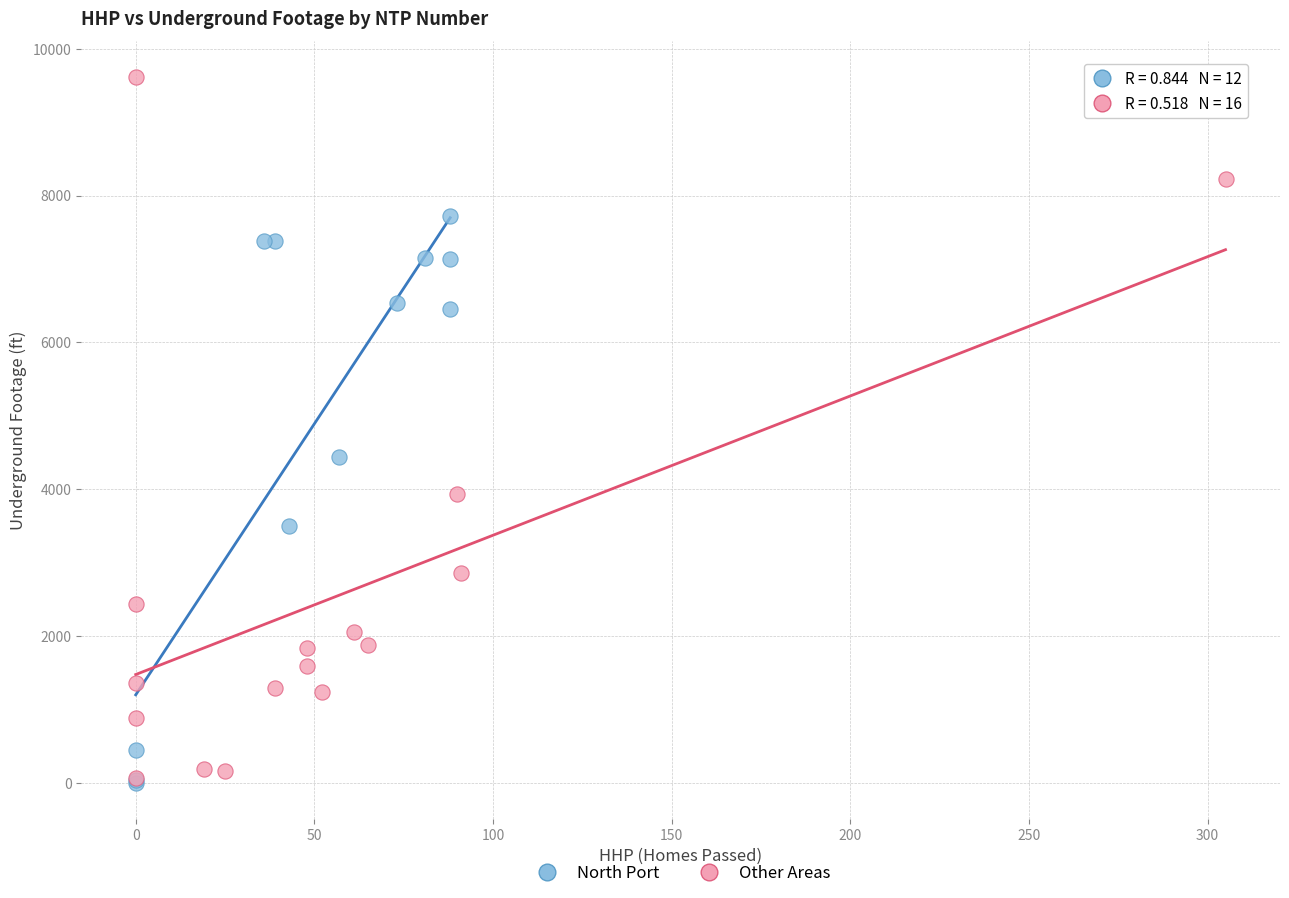

Which series reaches the maximum Y coordinate?

Other Areas